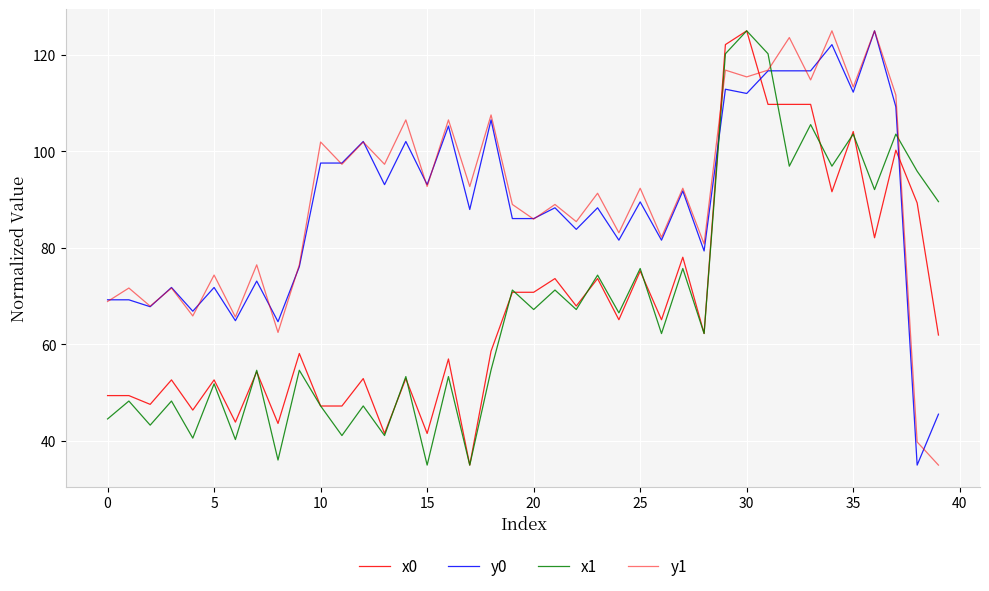

How many lines are shown in the chart?

4